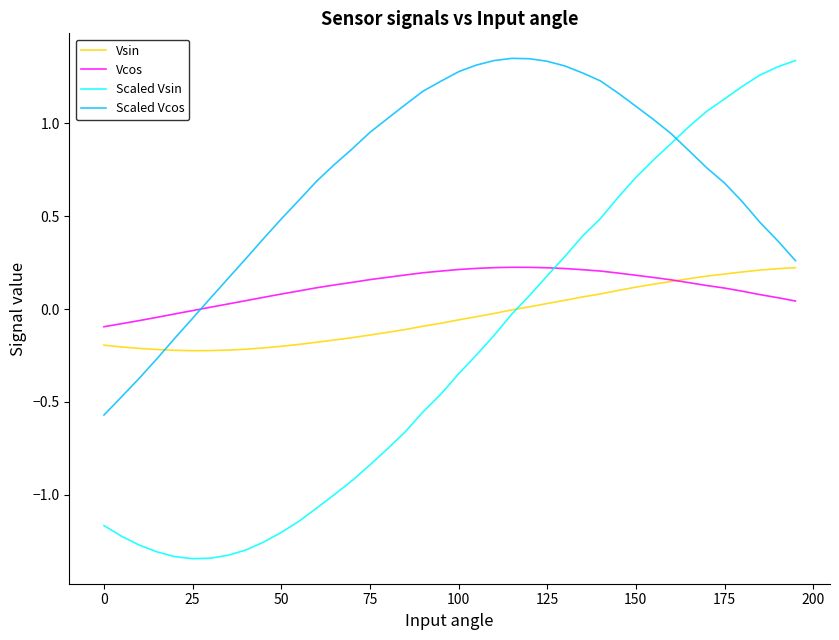

Which series has the largest total across all categories?

Scaled Vcos